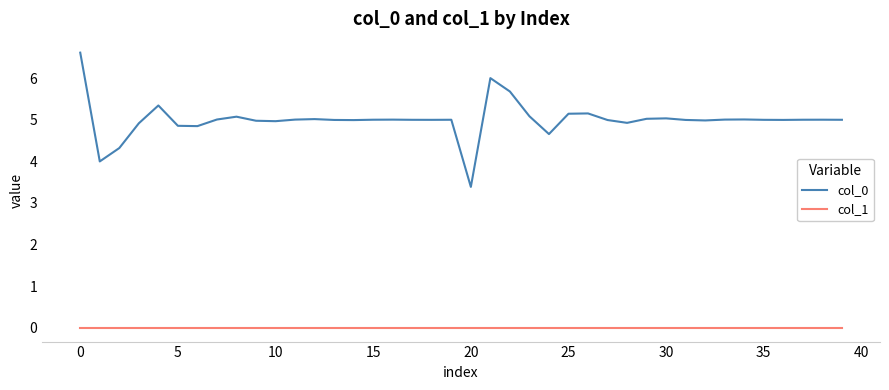

What is the maximum value for col_0?

6.6